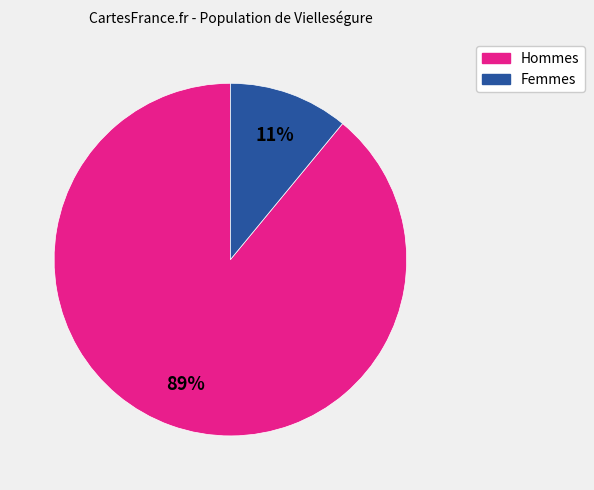

To the nearest percent, what is the difference between the largest and smallest slice percentages?

78%